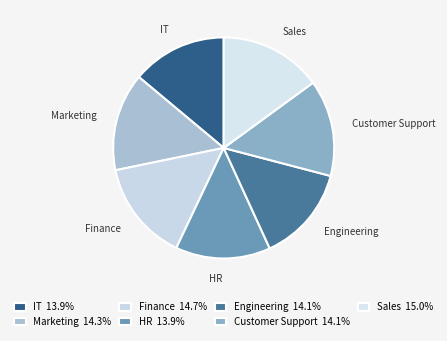

Does any single category account for the majority?

No